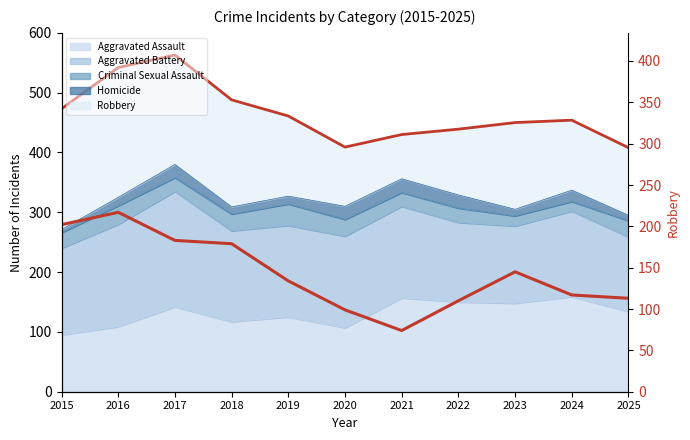

Which label corresponds to the largest value in the chart?

2016